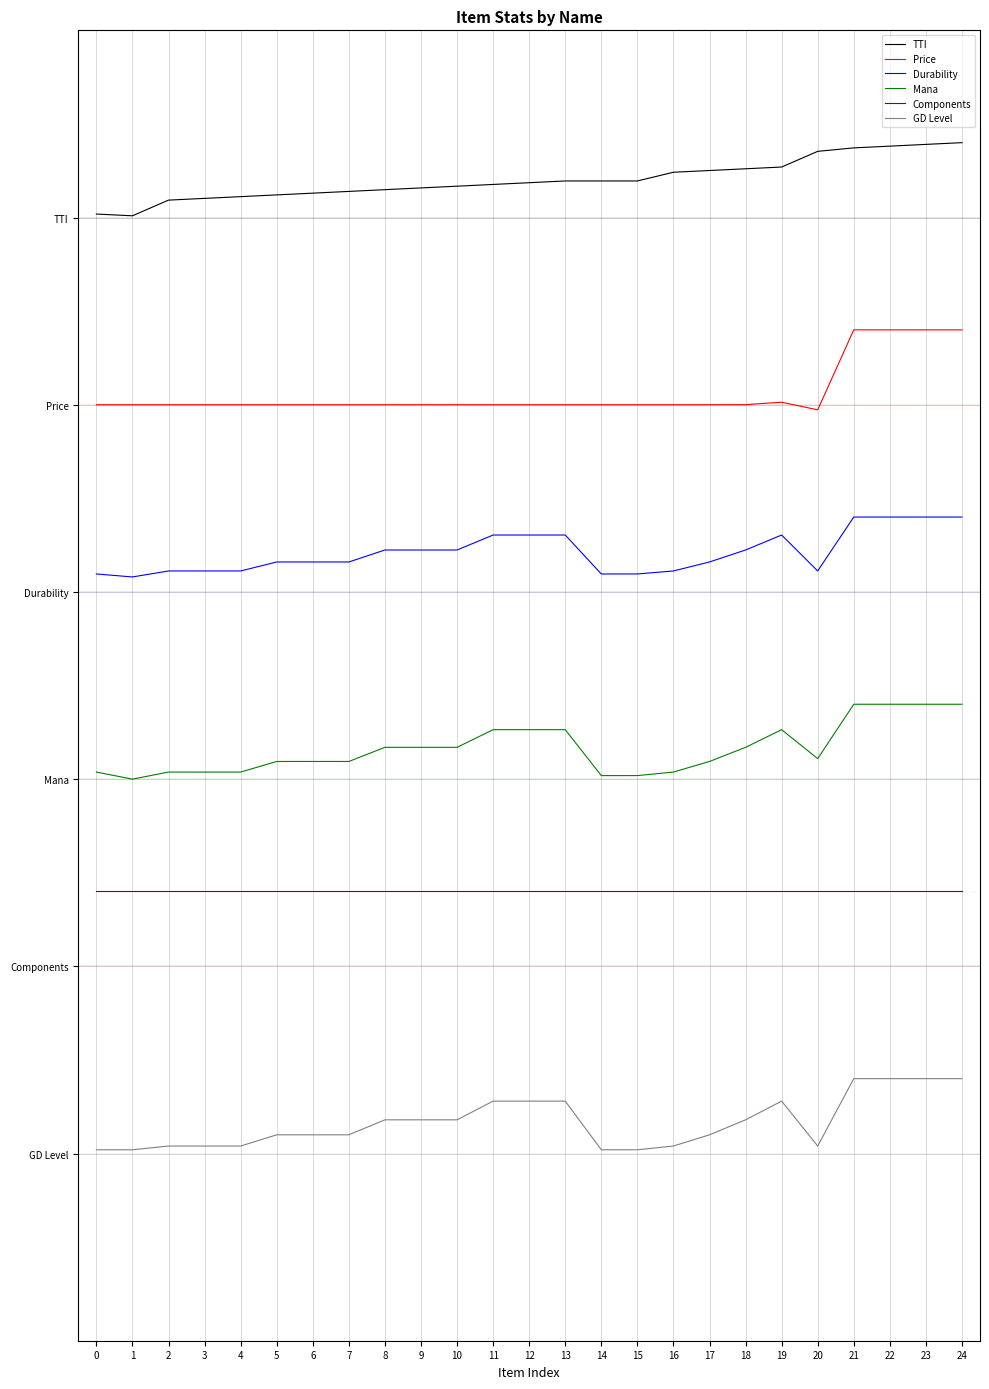

Is this an area chart (filled region under the line)?

No